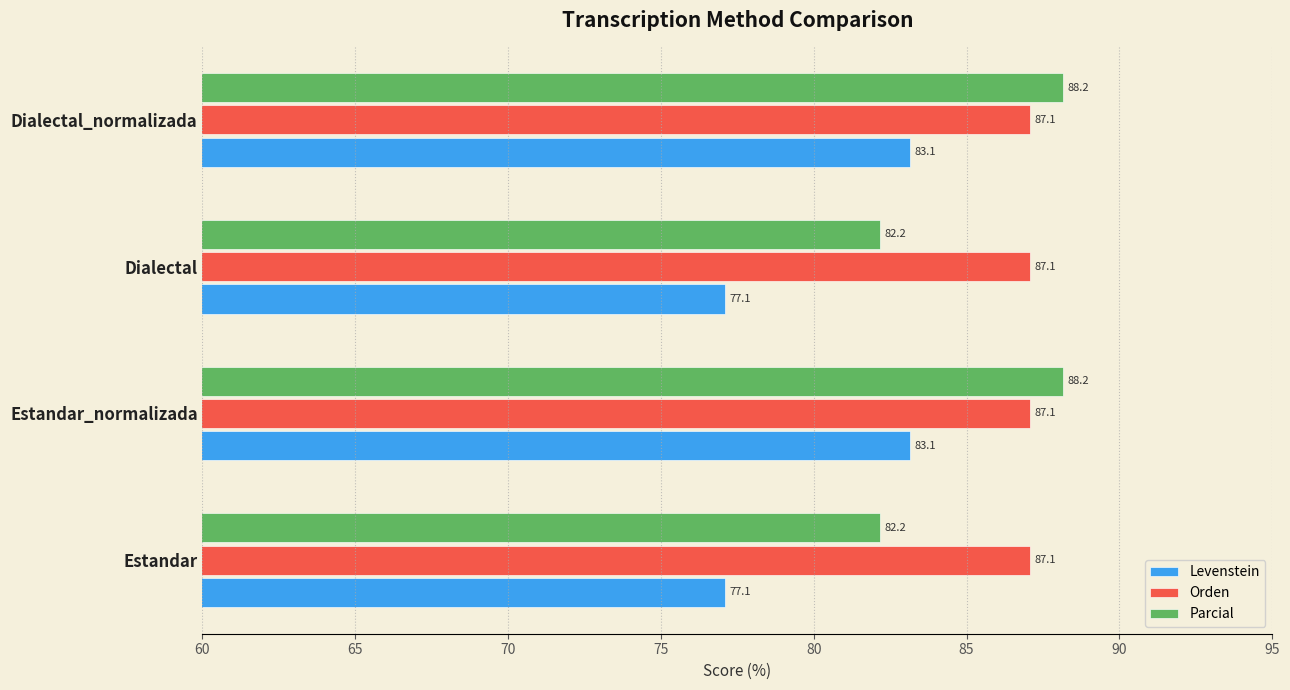

What is the difference between the highest and lowest values at Dialectal?

10.0